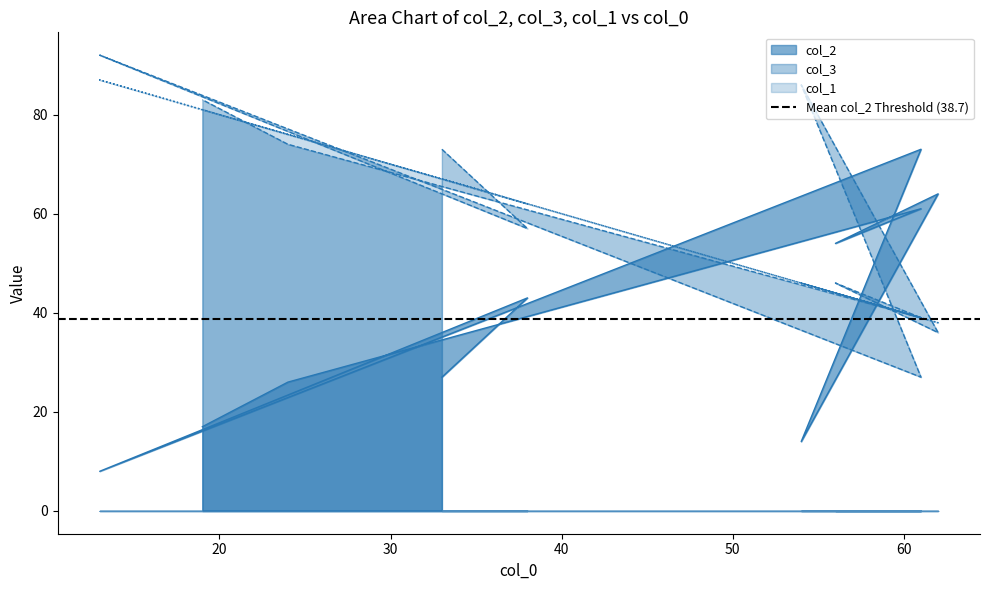

What is the greatest value displayed?

92